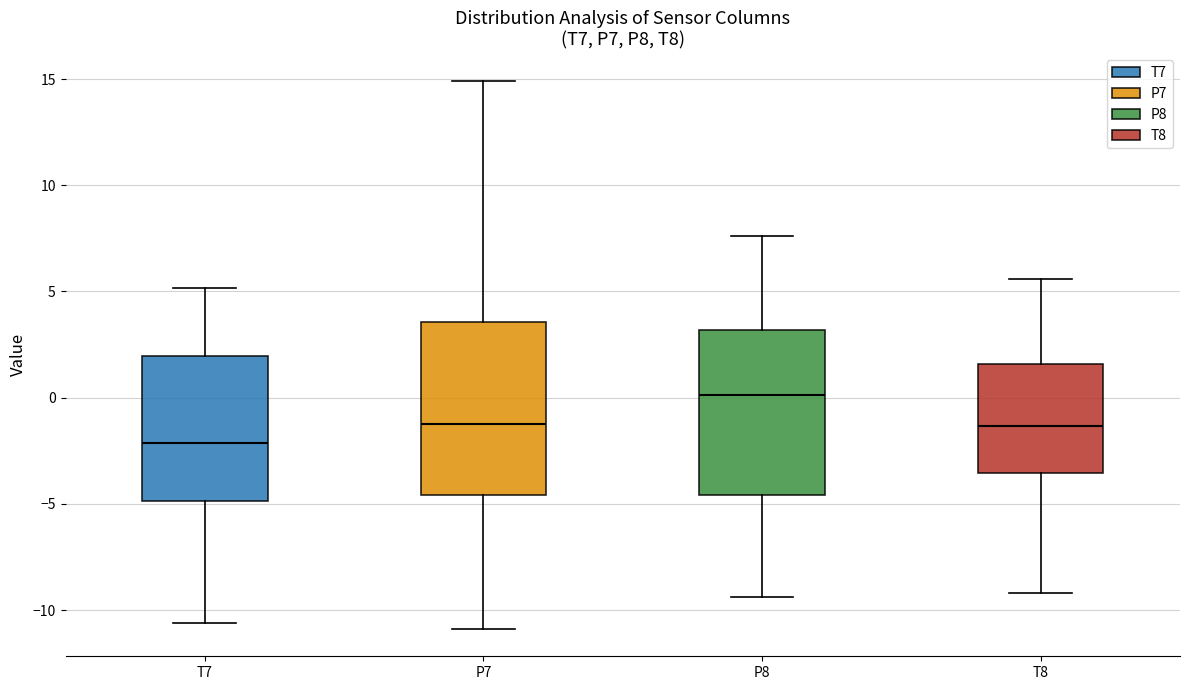

Reading left to right, transcribe this box plot: for each box, give where its median line is, the range the box spans, and where its two whiskers end, as read against the y-axis. The values are not printed on the chart, so give them approximately, as read against the axis.

T7: median -2.0, box -5.0 to 2.0, whiskers -10.5 to 5.0
P7: median -1.5, box -4.5 to 3.5, whiskers -11.0 to 15.0
P8: median 0.0, box -4.5 to 3.0, whiskers -9.5 to 7.5
T8: median -1.5, box -3.5 to 1.5, whiskers -9.0 to 5.5